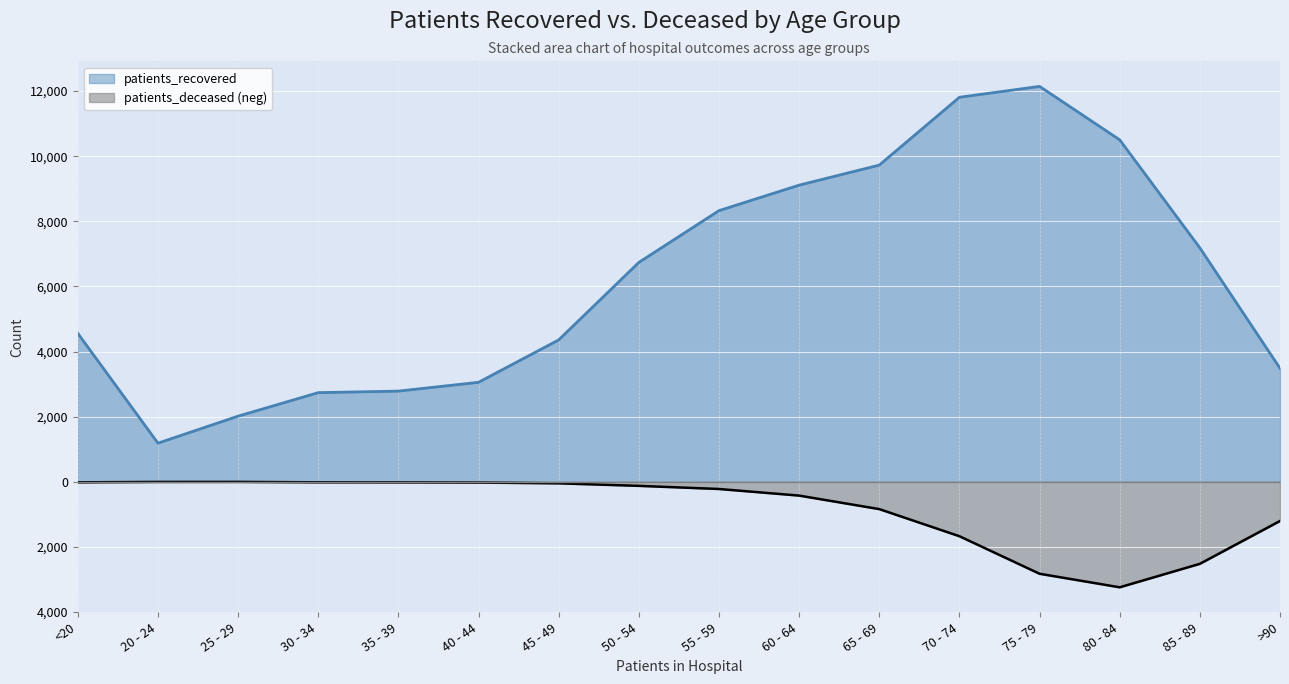

Does the chart display data point markers on the line(s)?

No